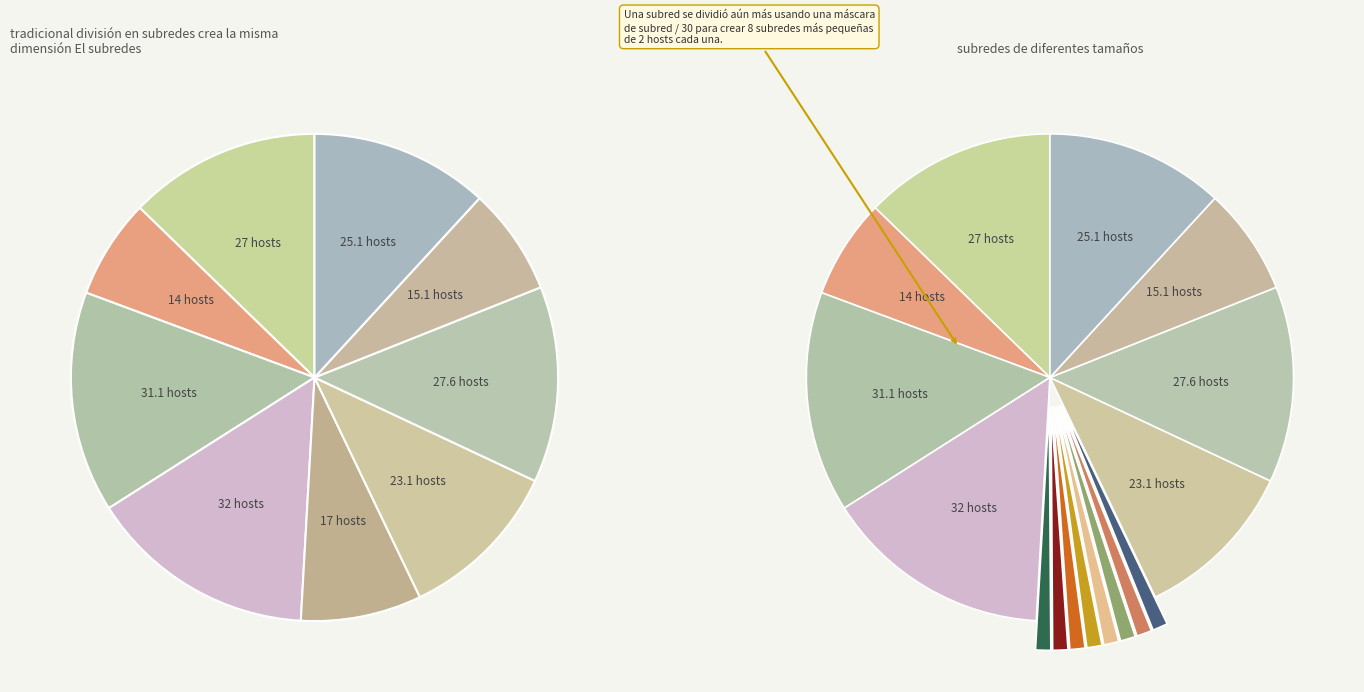

True or false: T4 accounts for 1% of the total.

False